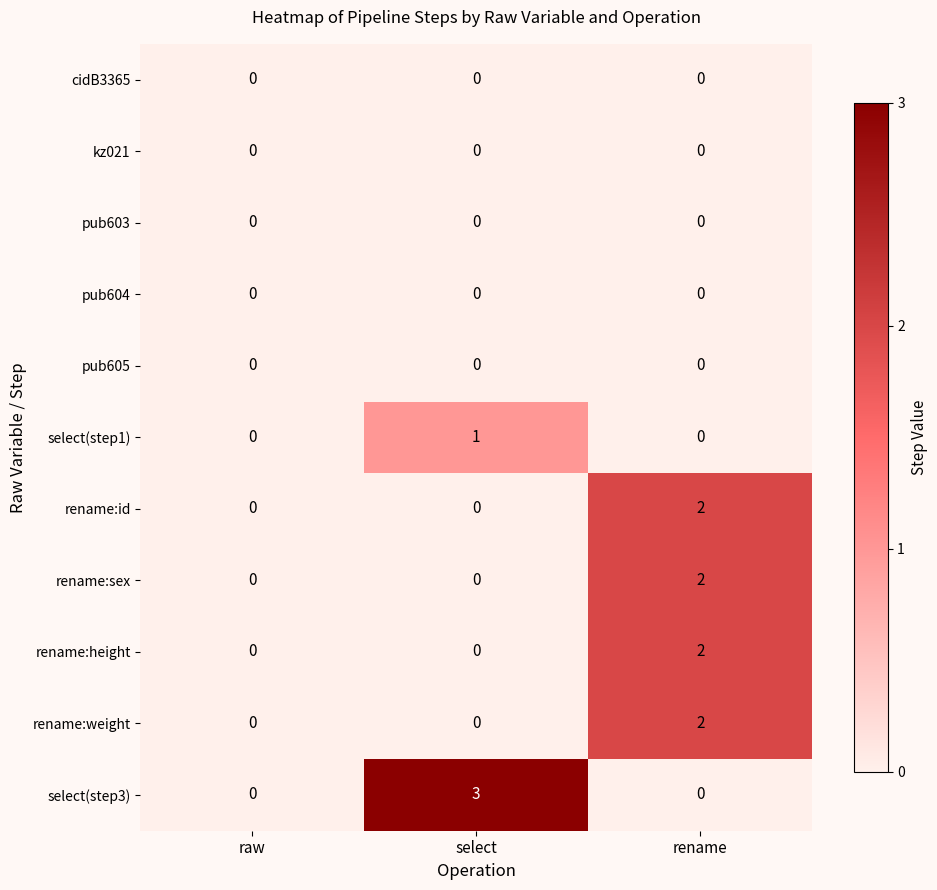

How many rename:id values are between 0 and 2?

3